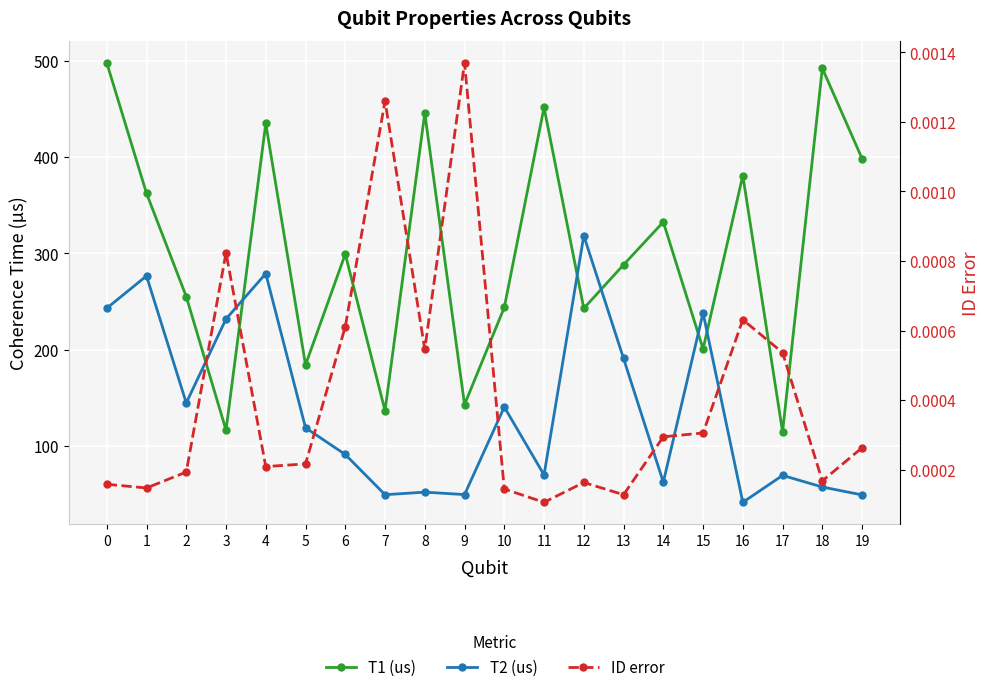

True or false: T1 (us) and ID error cross at least once.

False